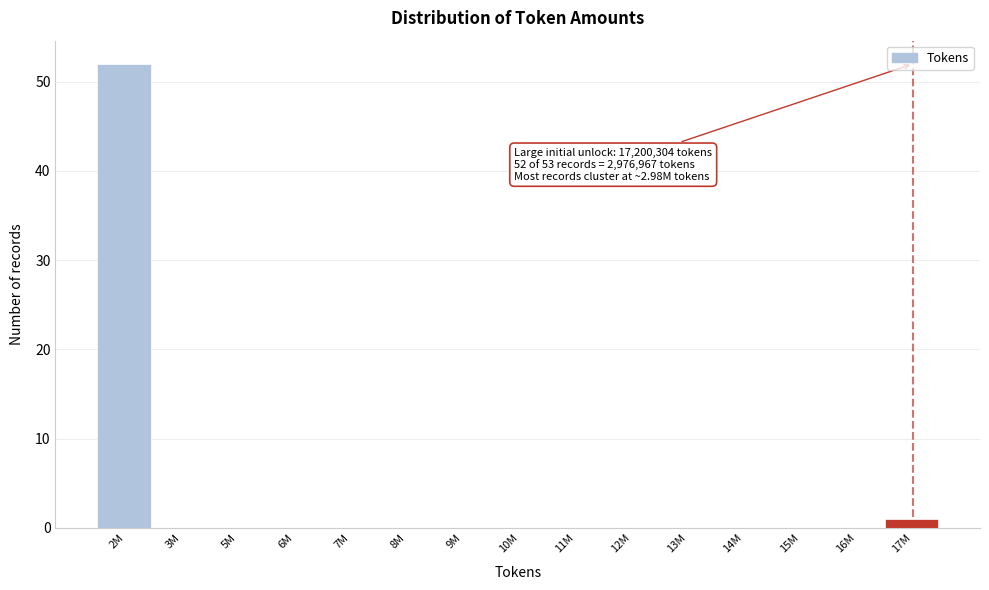

Reading left to right, what are all the values shown in this chart?

2M=52	3M=0	5M=0	6M=0	7M=0	8M=0	9M=0	10M=0	11M=0	12M=0	13M=0	14M=0	15M=0	16M=0	17M=1